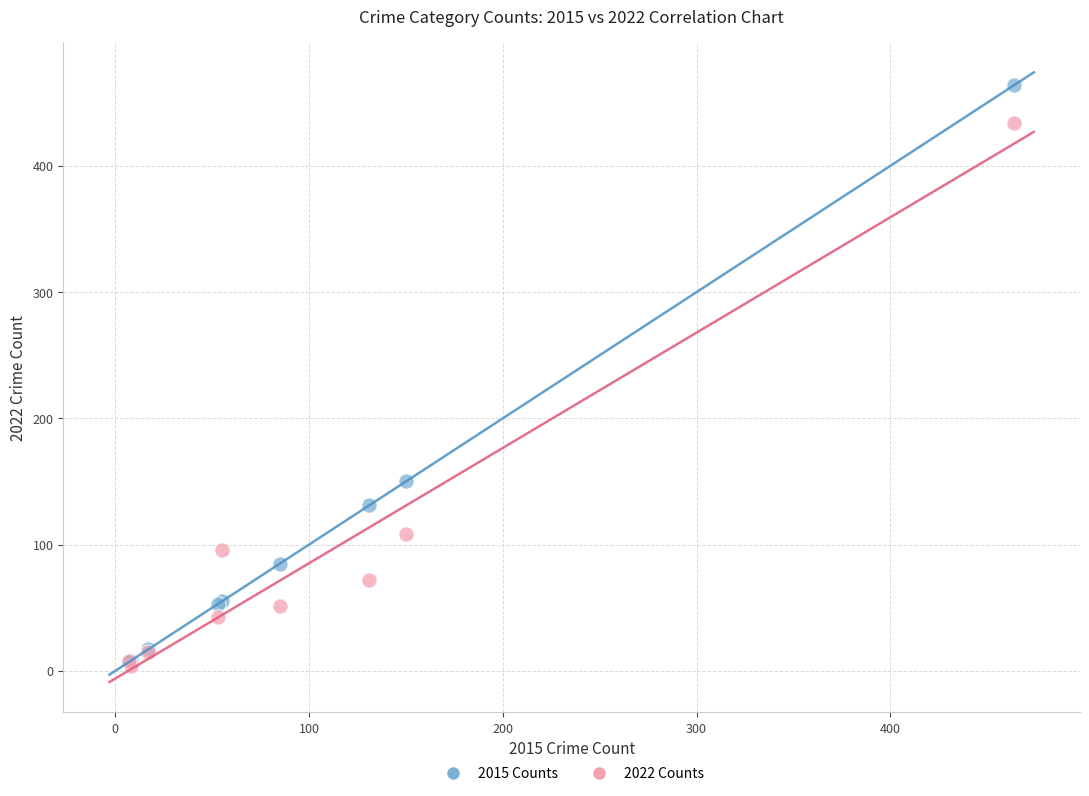

In the 2022 Counts series, what Y value is closest to 219?

108